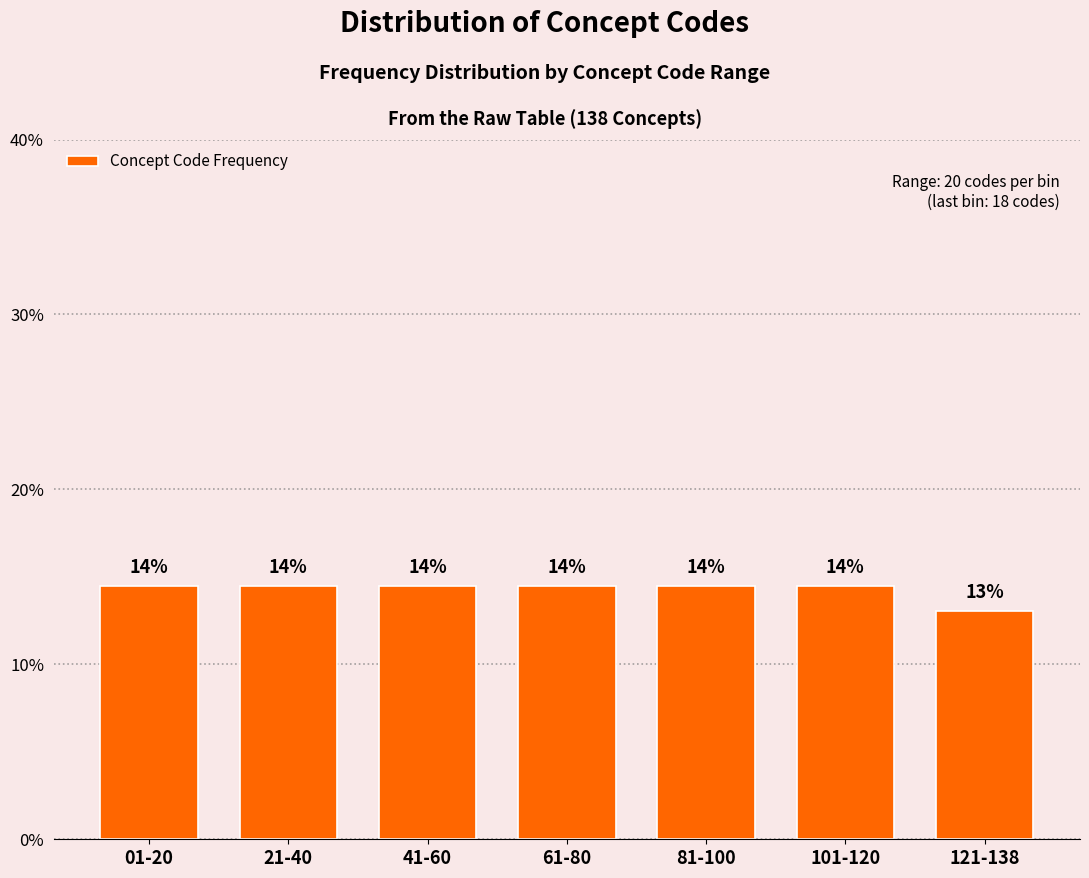

Are the bars horizontal?

No